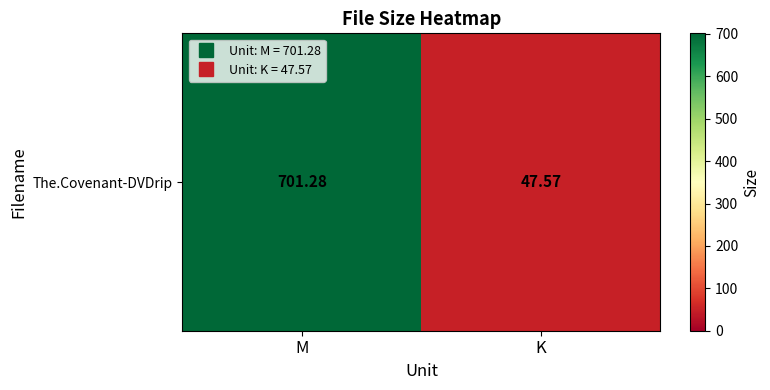

At which category does the chart reach its minimum across all series?

K